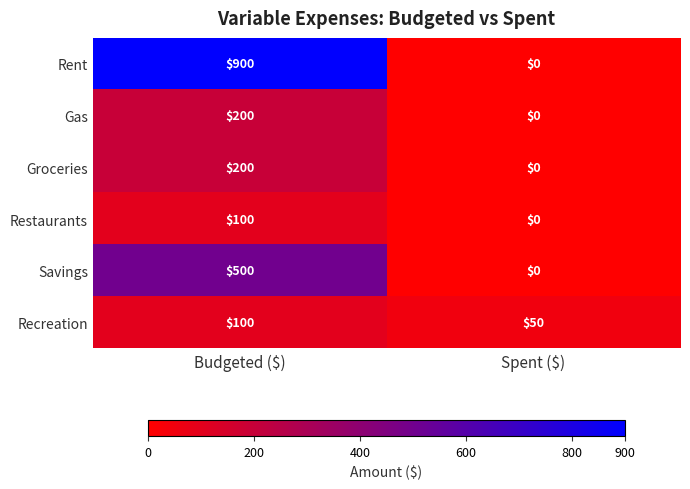

Reading right to left, transcribe all the data shown in this chart.

Rent: 0	900
Gas: 0	200
Groceries: 0	200
Restaurants: 0	100
Savings: 0	500
Recreation: 50	100